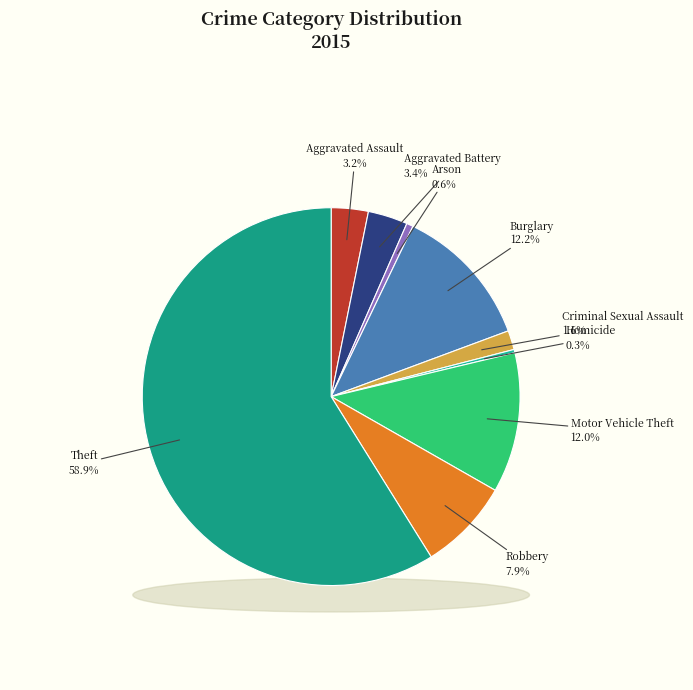

Which slice is the smallest?

Homicide